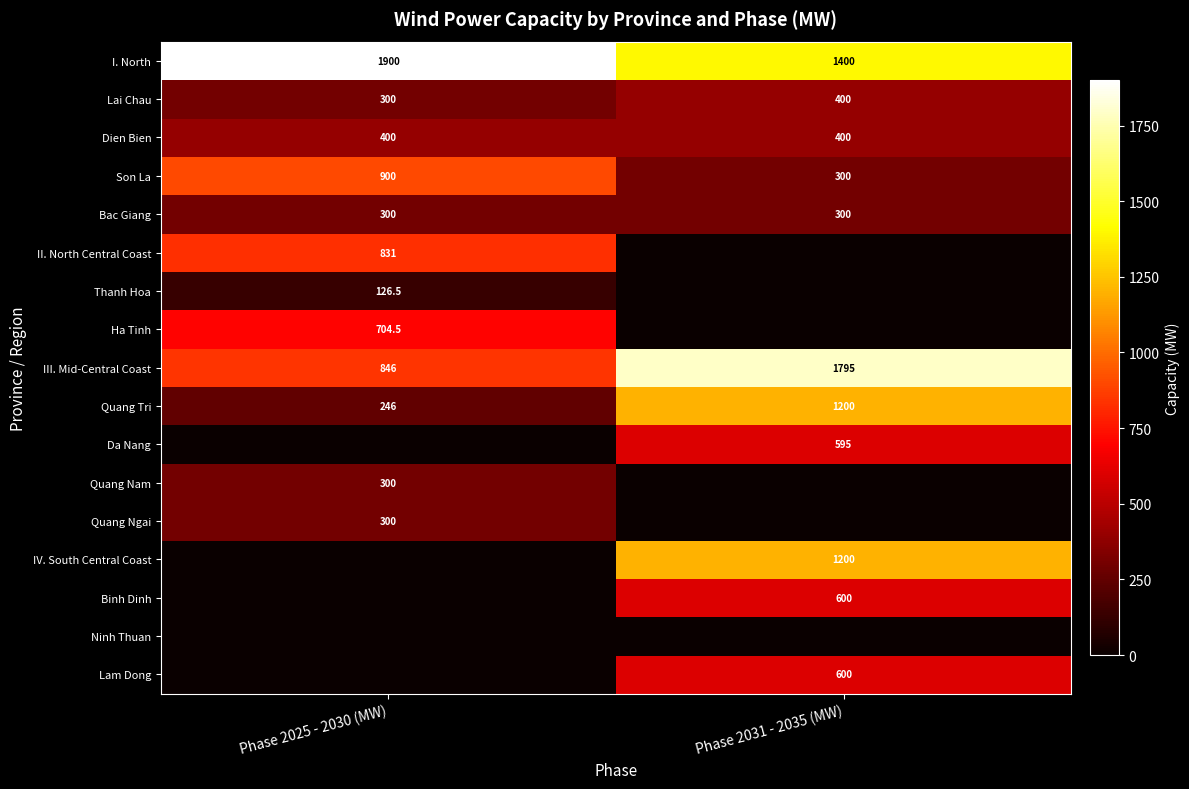

Is it true that I. North equals 929.0 at Phase 2031 - 2035 (MW)?

False